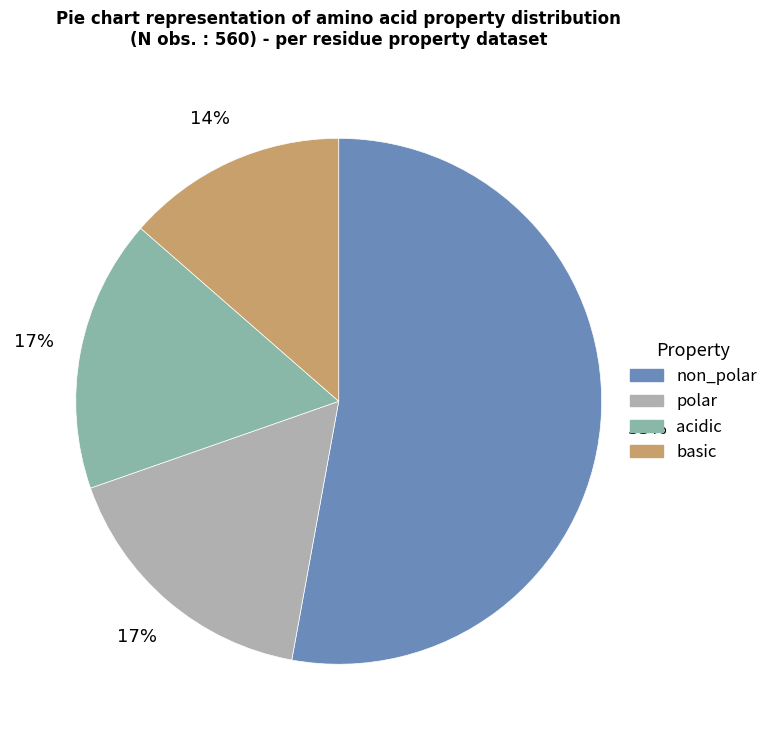

Rank the categories by value from lowest to highest.

basic, polar, acidic, non_polar